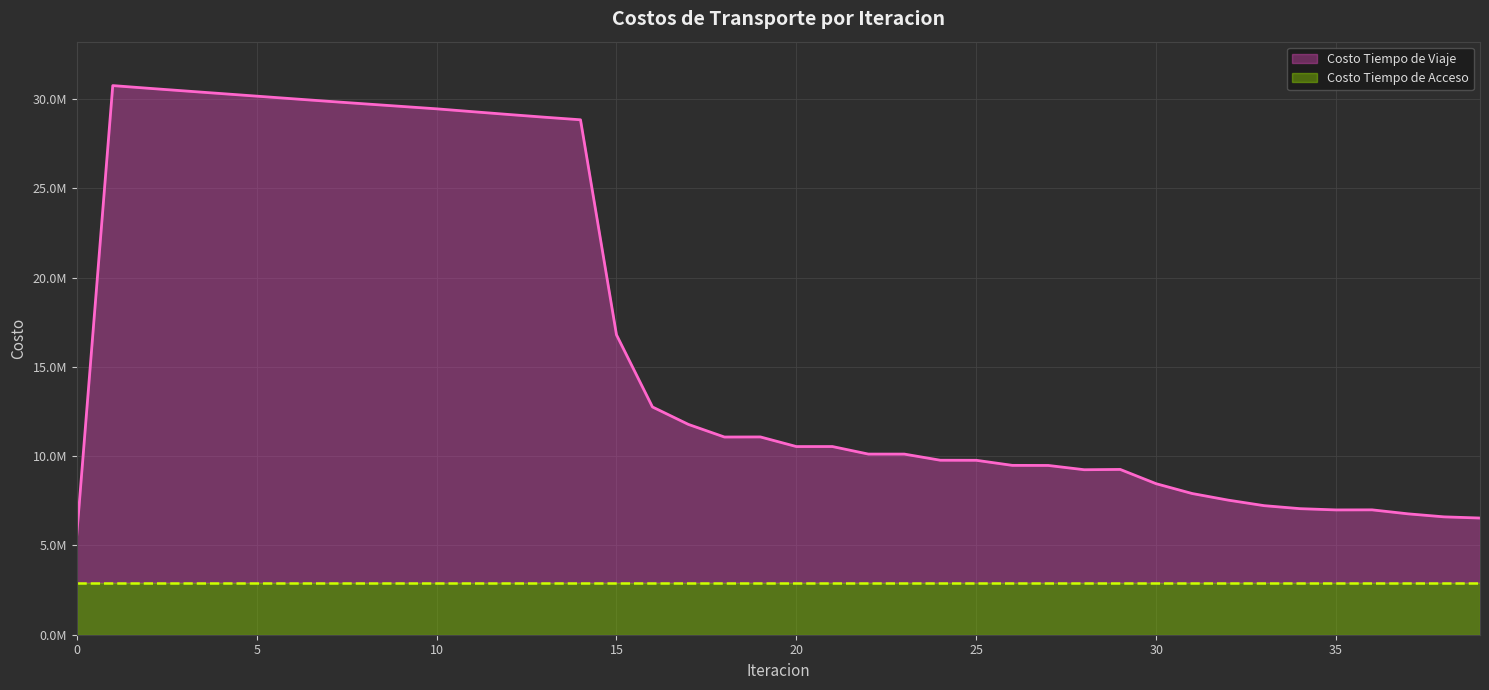

Does the chart display data point markers on the line(s)?

No